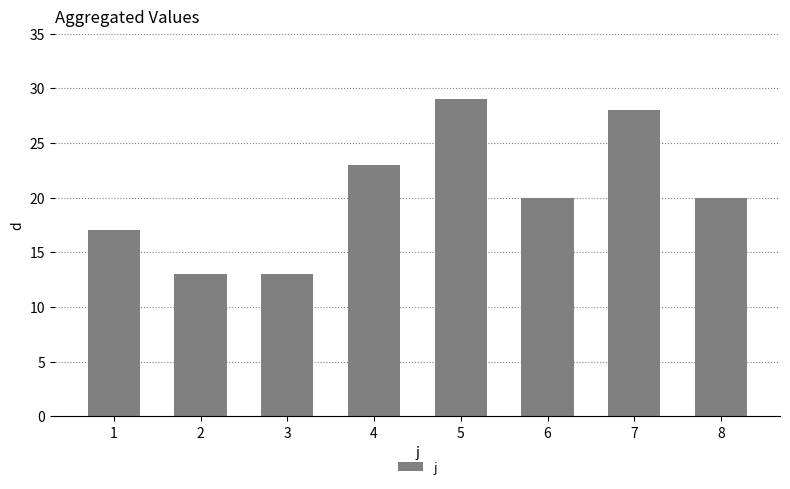

Approximately how many times larger is the value at 6 compared to 7?

0.7